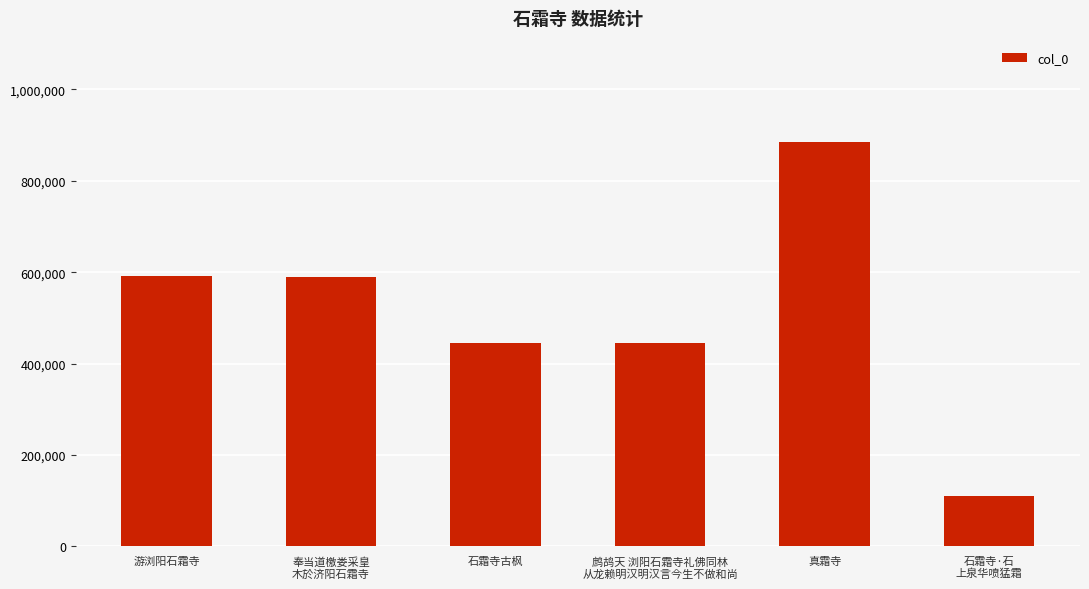

What is the difference between the second highest and minimum values?

479472